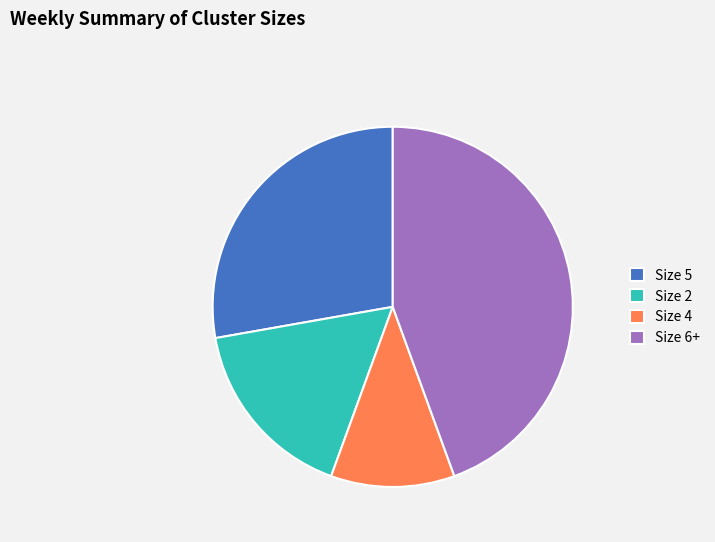

Is there any slice that represents more than half of the pie?

No